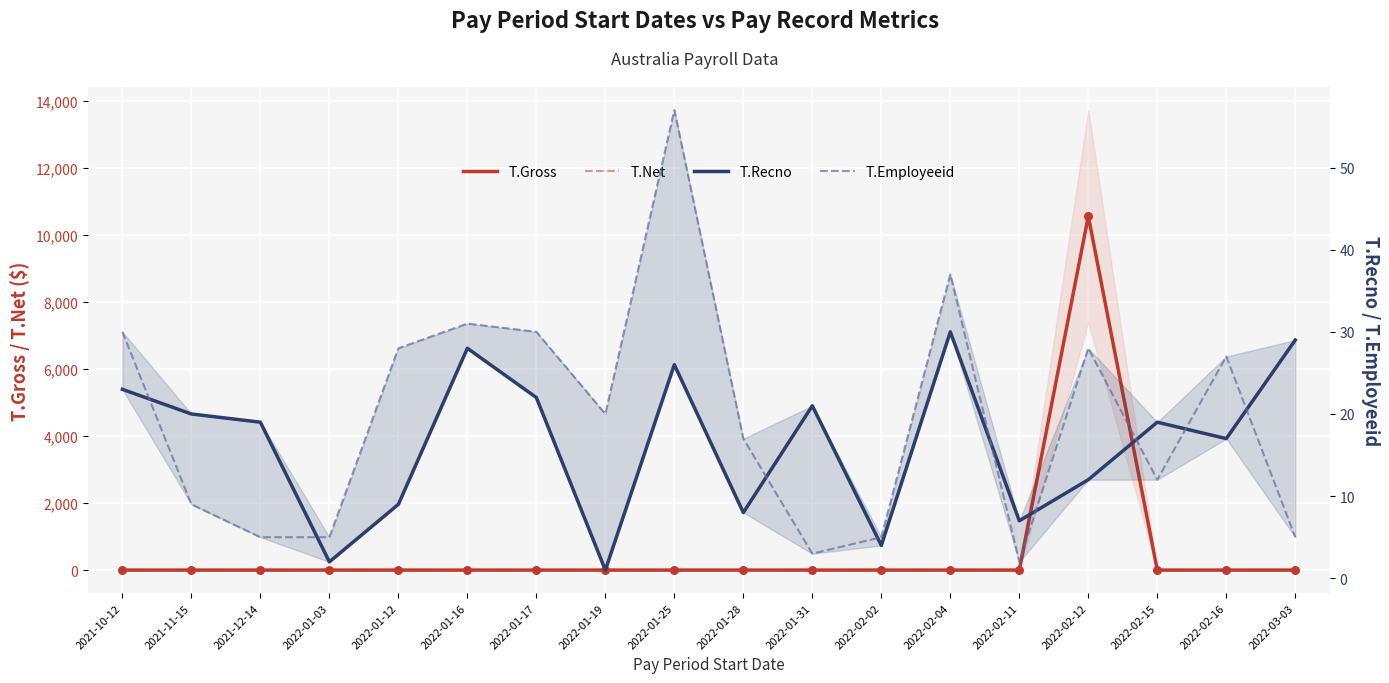

Which series has the widest spread of Y values?

T.Gross